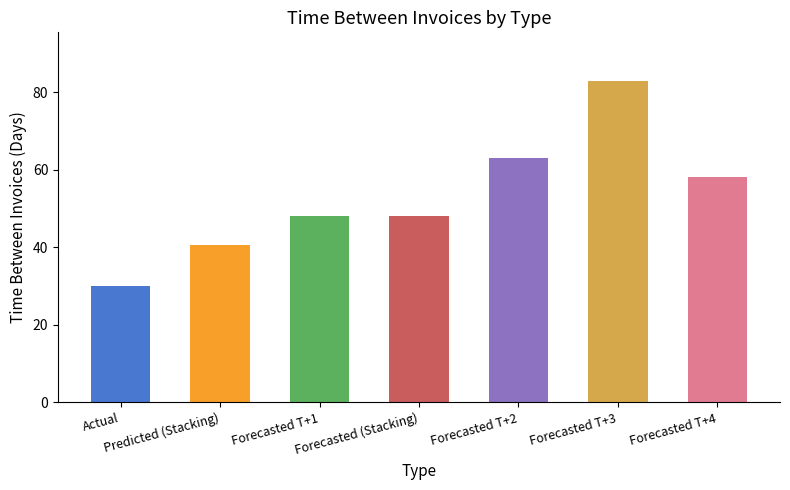

What is the difference between the values at Forecasted T+2 and Actual?

33.0